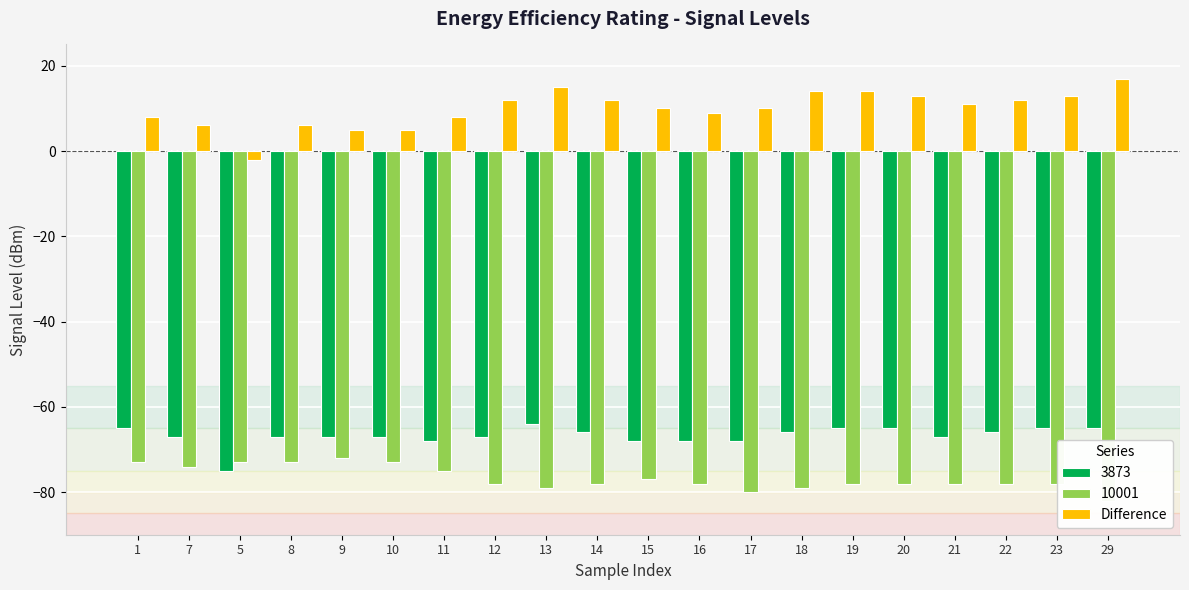

How many values are below 11?

10